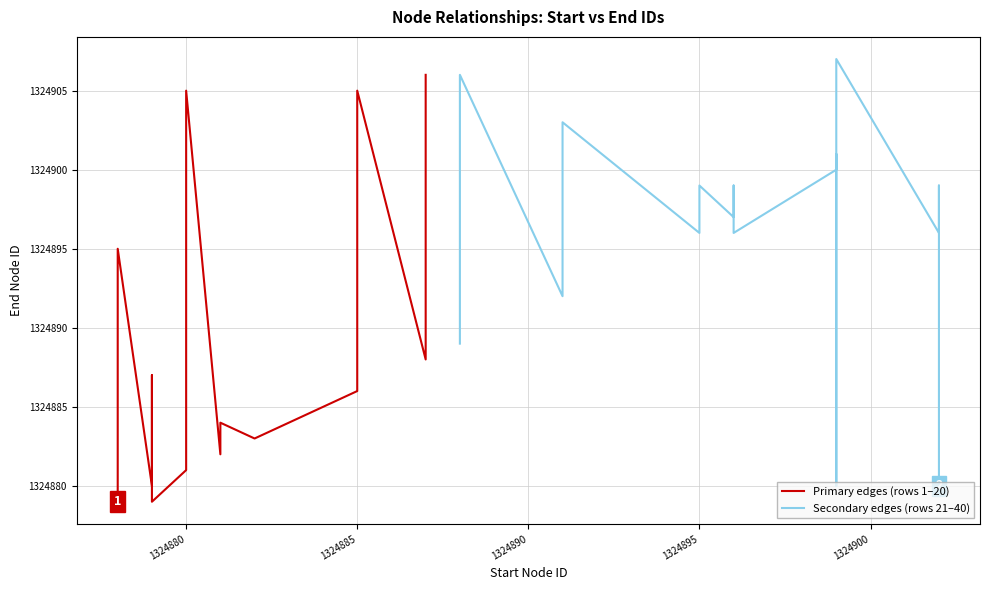

What is the sum of all Primary edges (rows 1–20) values?

26497795